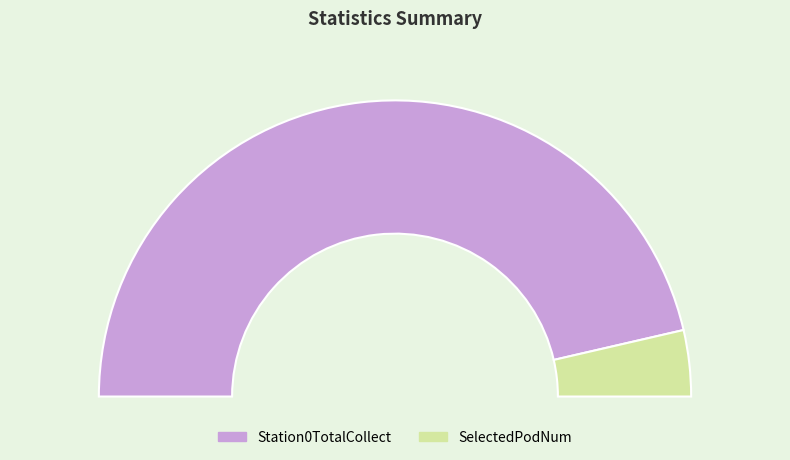

Which category has the smallest portion of the pie?

SelectedPodNum